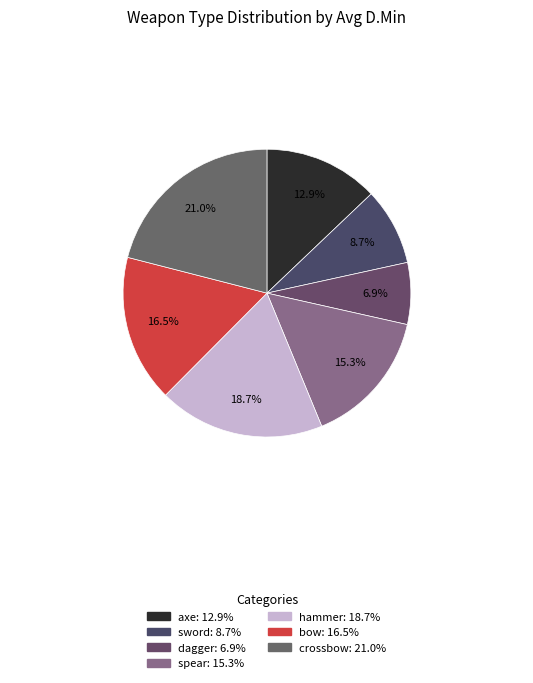

How many slices are in this pie chart?

7